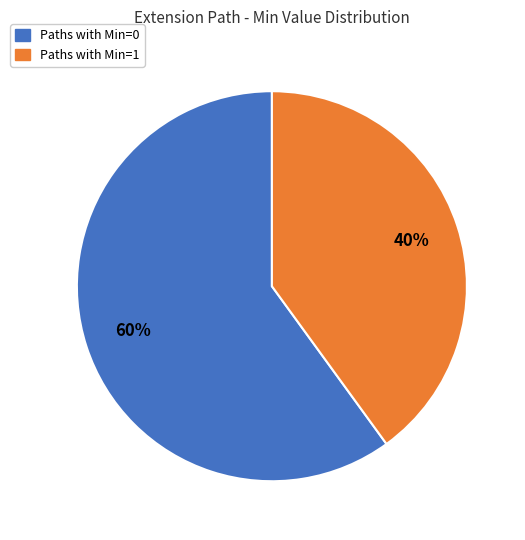

To the nearest percent, what is the difference between the largest and smallest slice percentages?

20%